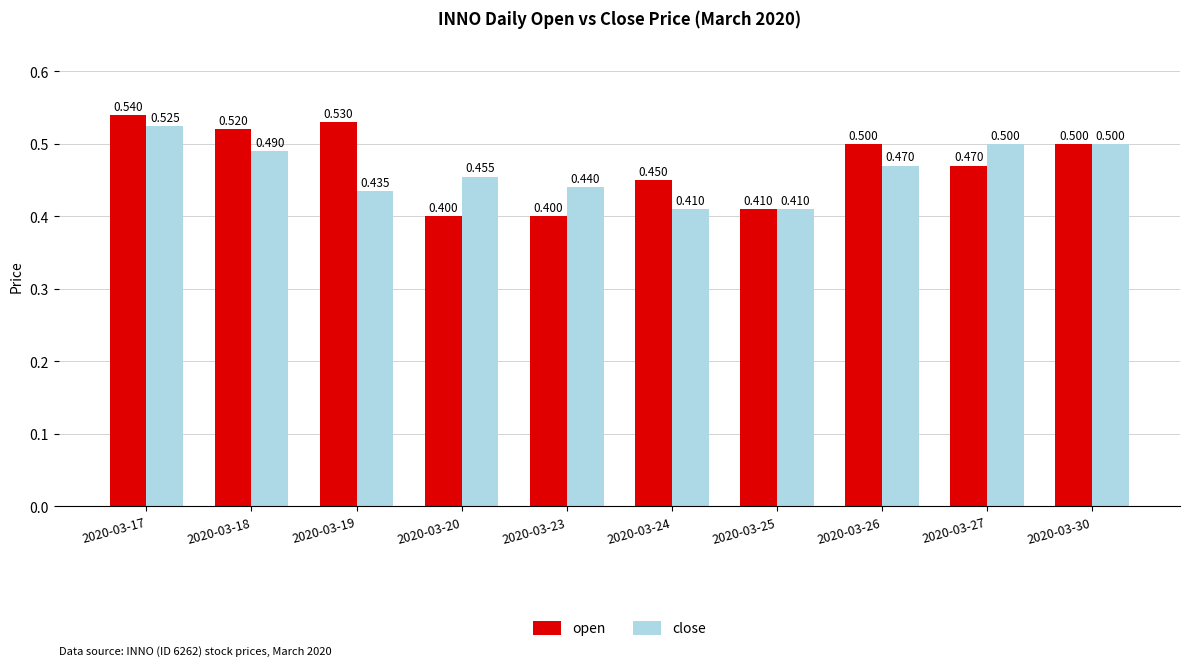

The open series shows 0.1 at 2020-03-25. True or false?

False